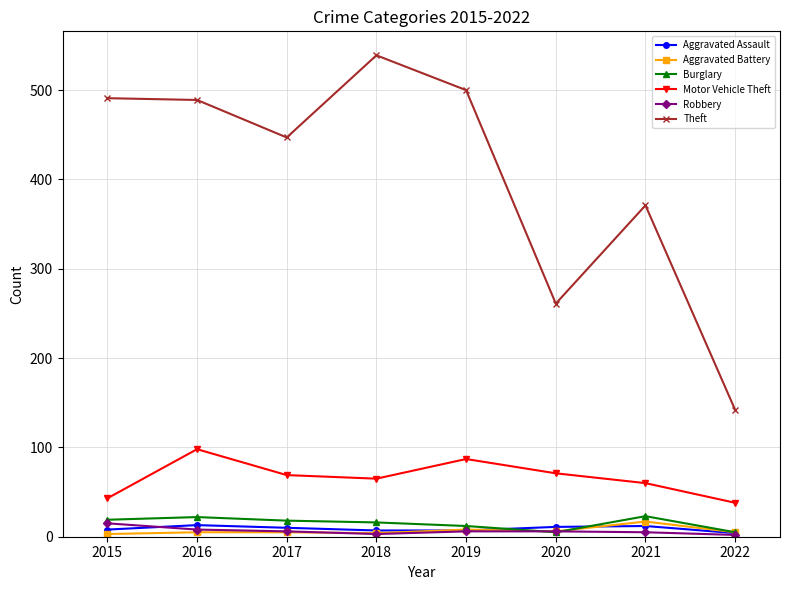

Where is the first local maximum for Motor Vehicle Theft?

2016